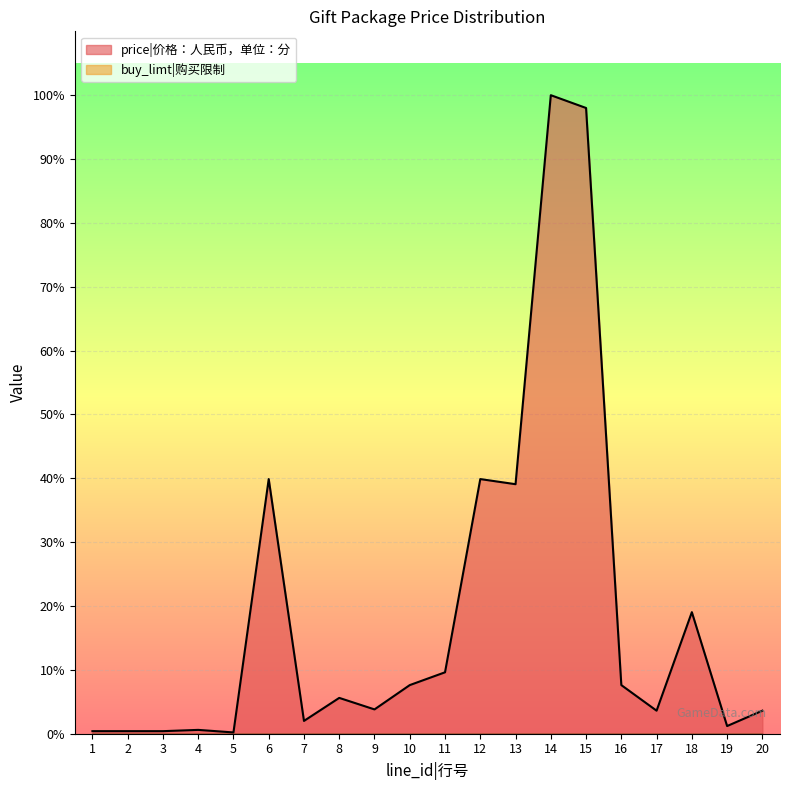

What is the value of the 14th point from the left?

49900